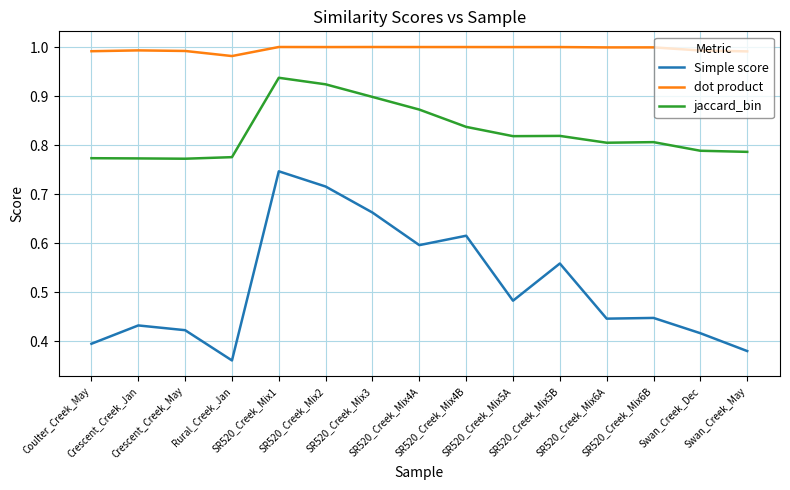

At which label does Simple score reach its minimum?

Rural_Creek_Jan